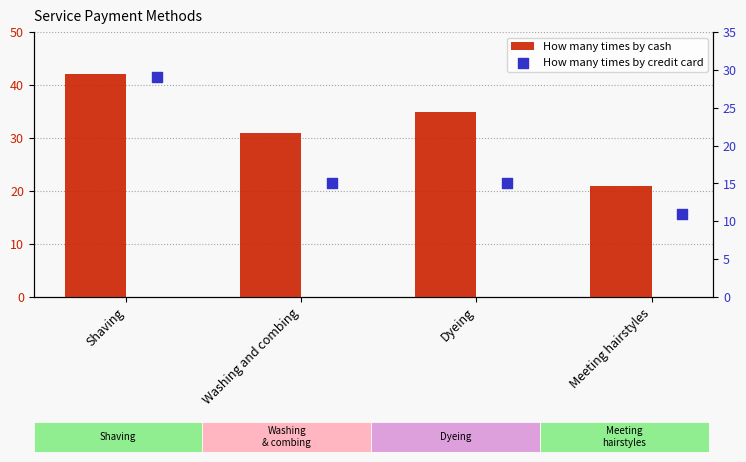

Is the value of How many times by cash at Shaving greater than the value of How many times by credit card at Washing and combing?

Yes